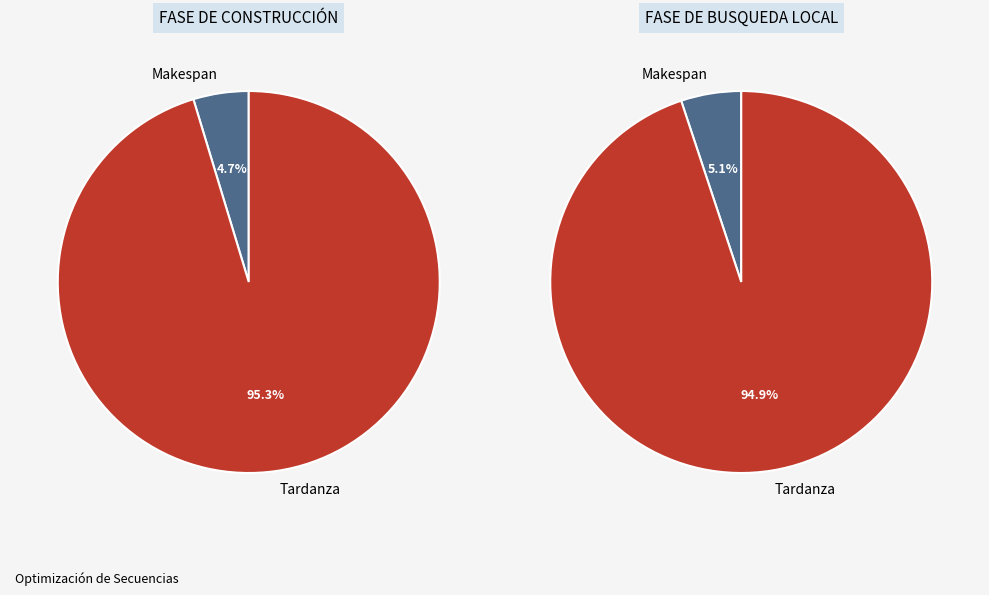

Which series has the widest spread of values?

FASE DE CONSTRUCCIÓN